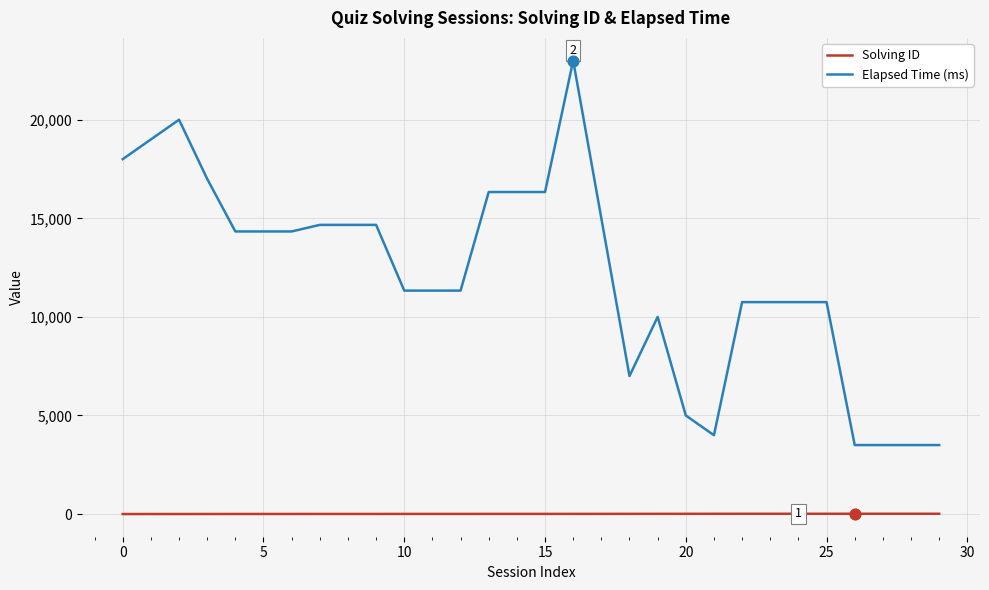

Which series has the widest spread of values?

Elapsed Time (ms)